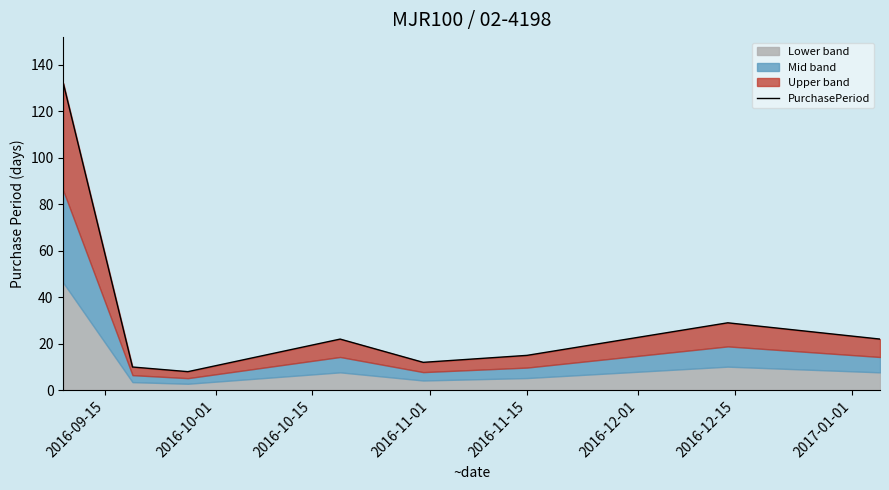

What is the maximum value shown in the chart?

132